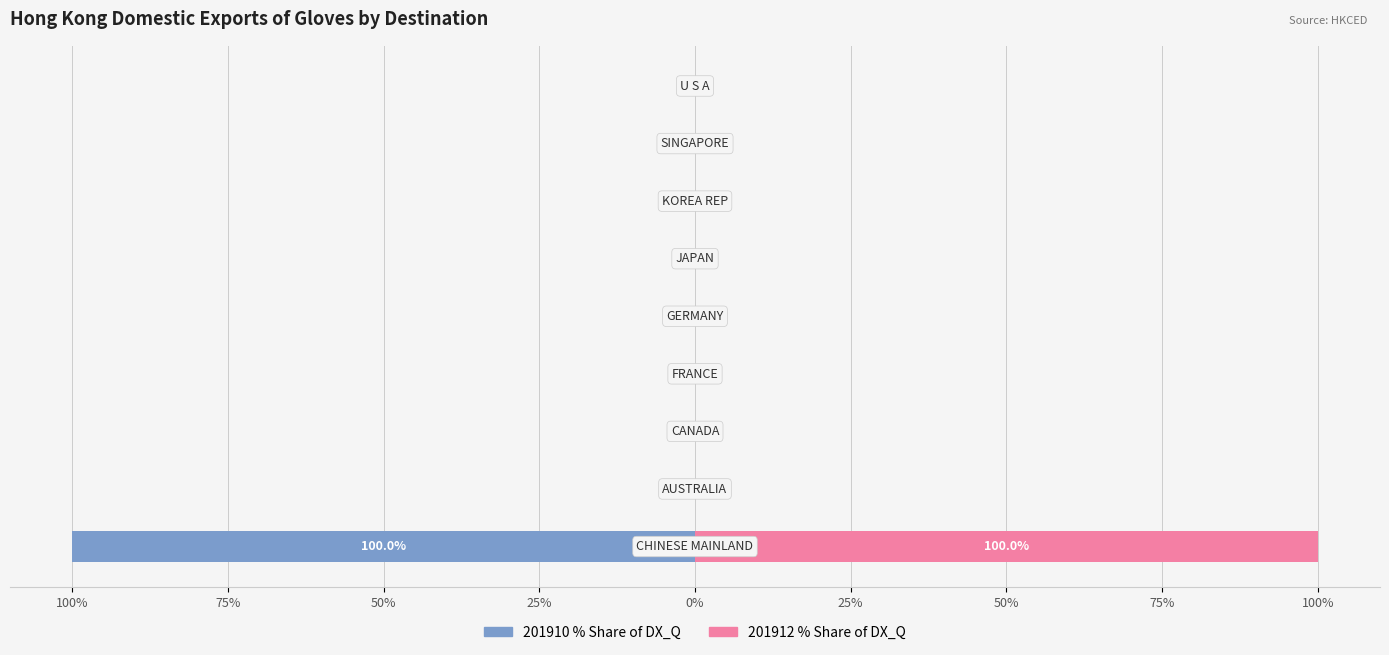

How many groups of bars are there?

9